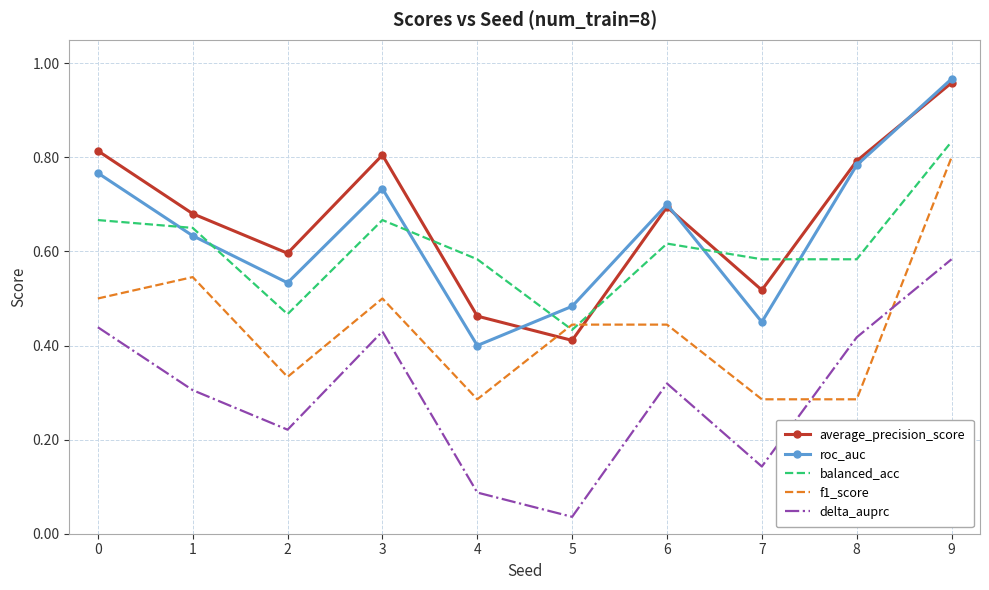

At 2, list the series in order from smallest to largest.

delta_auprc, f1_score, balanced_acc, roc_auc, average_precision_score